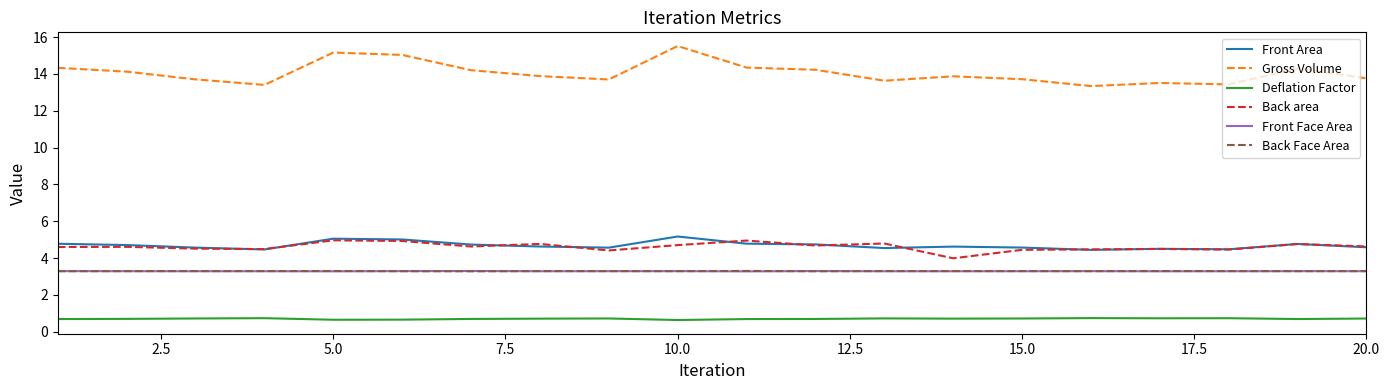

Which series has the largest total across all categories?

Gross Volume